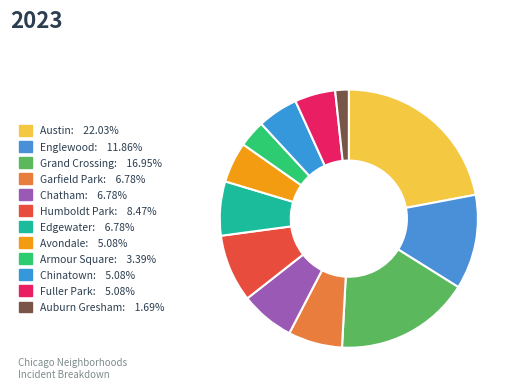

Count the number of slices in the pie.

12